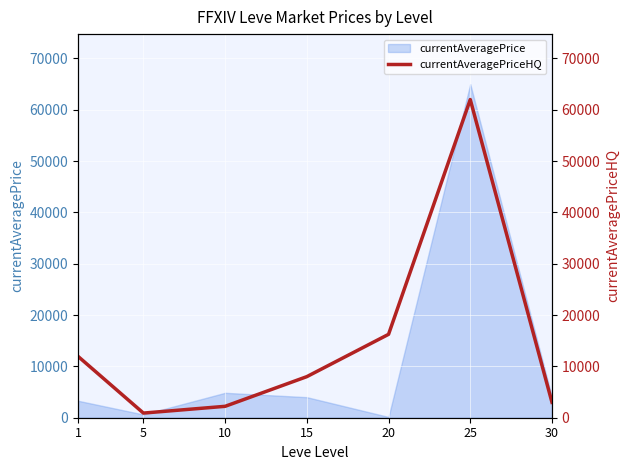

True or false: the data has more than 0 interior local peaks.

True